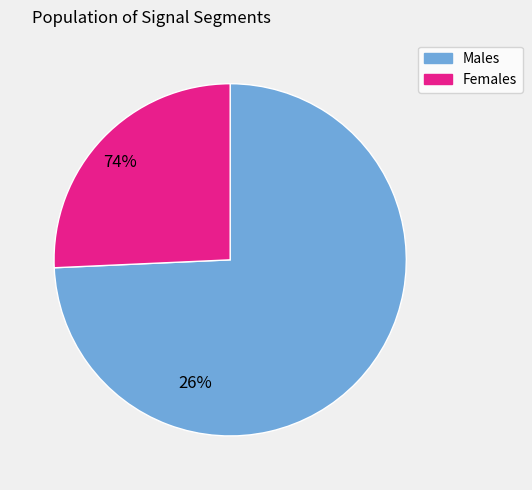

Does any single category account for the majority?

Yes